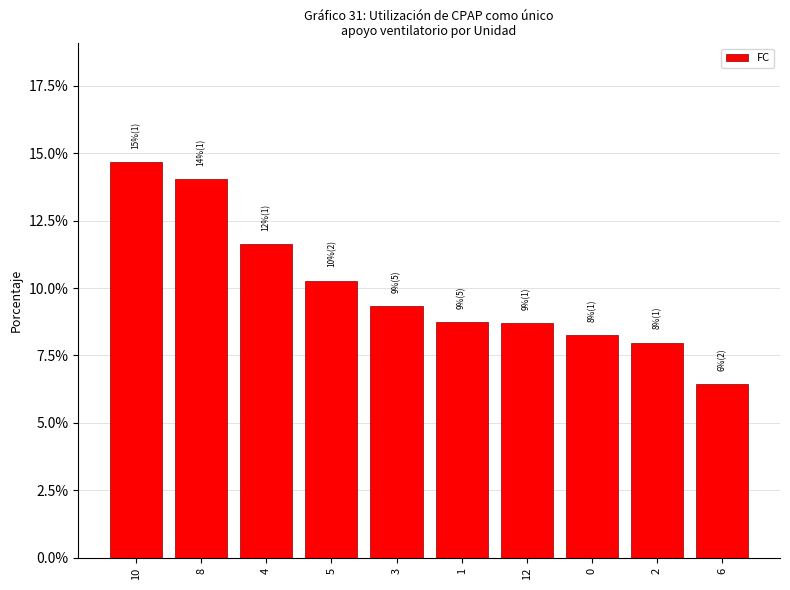

Between 3 and 4, which is larger?

4